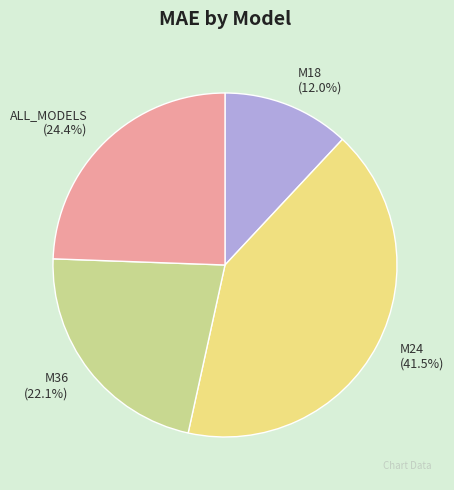

Which has a higher value, M36 or ALL_MODELS?

ALL_MODELS